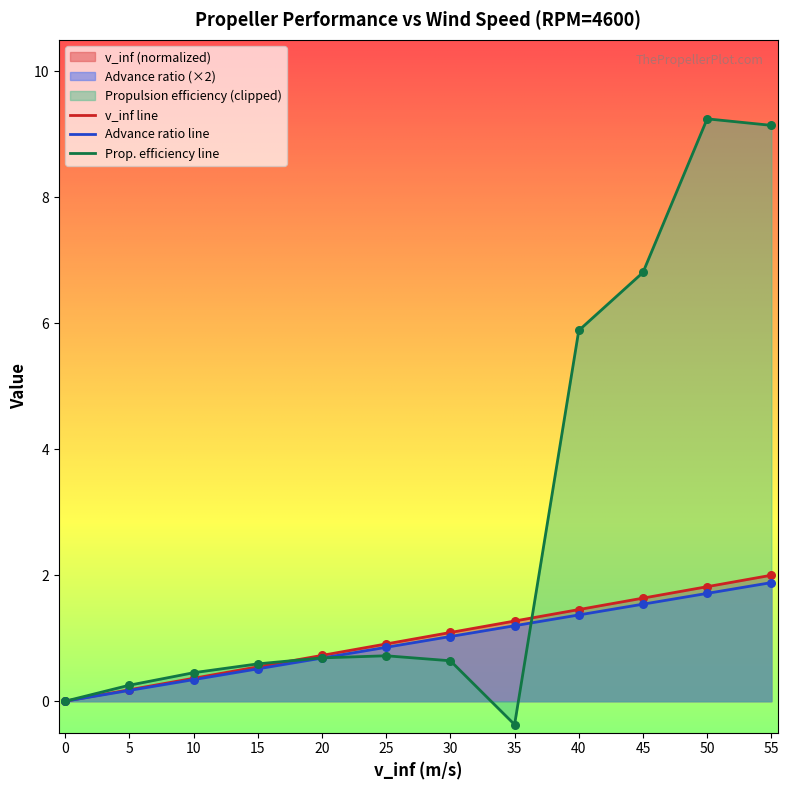

What is the total value across all series at 30?

2.8